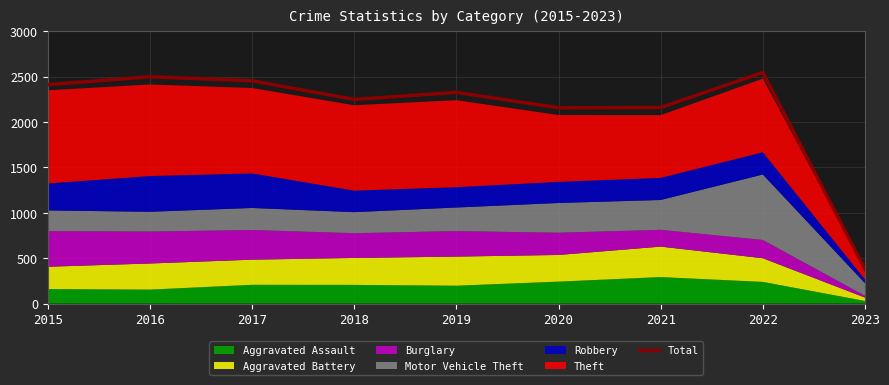

Does the chart display data point markers on the line(s)?

No